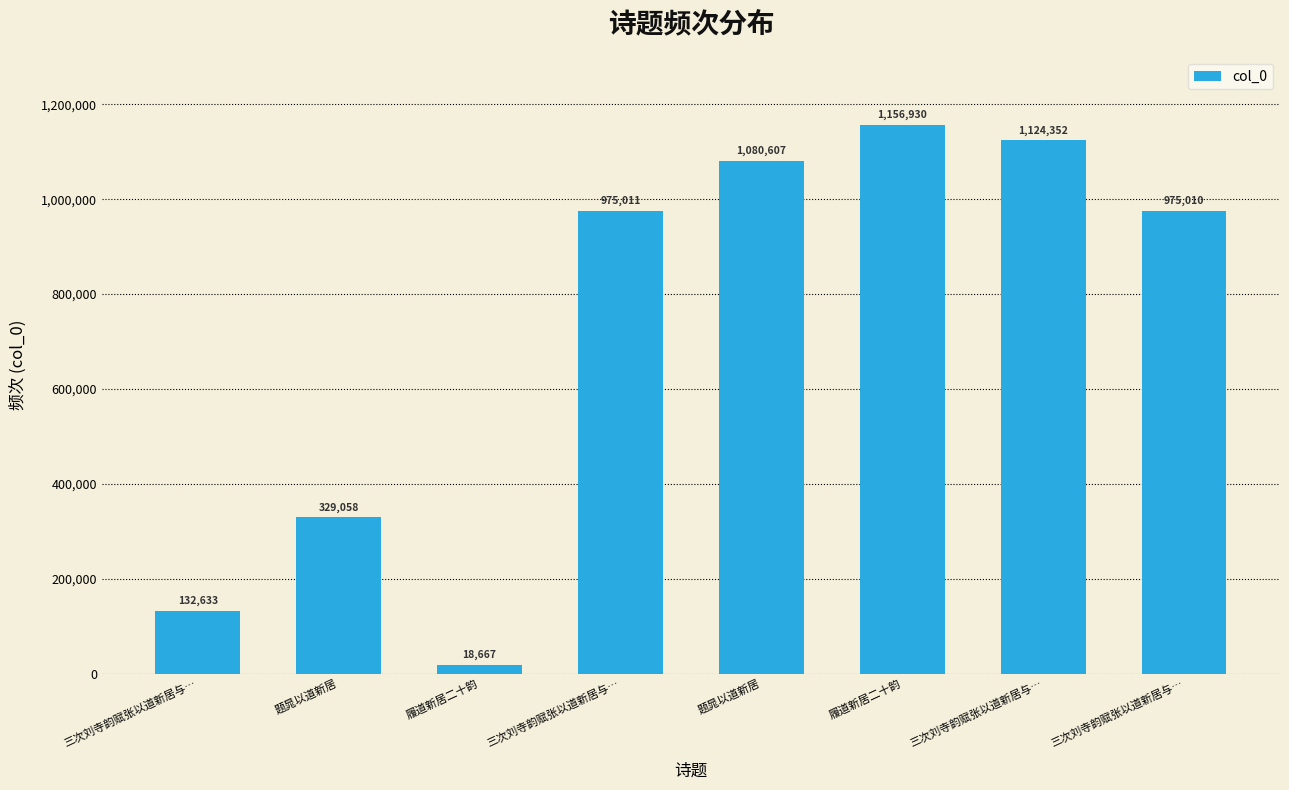

List the labels in order of value, smallest first.

履道新居二十韵, 三次刘寺韵赋张以道新居与…, 题晁以道新居, 三次刘寺韵赋张以道新居与…, 三次刘寺韵赋张以道新居与…, 题晁以道新居, 三次刘寺韵赋张以道新居与…, 履道新居二十韵